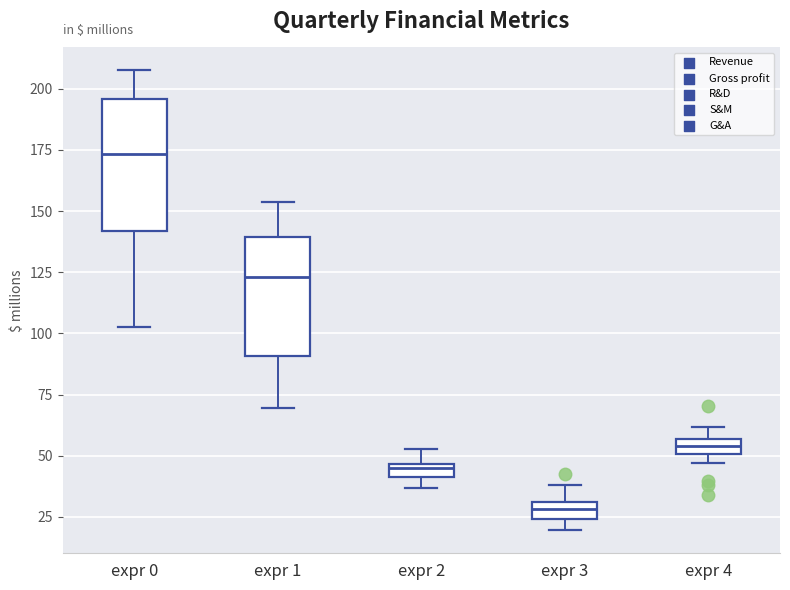

Comparing the boxes themselves (not the whiskers), which one is the tallest?

expr 0